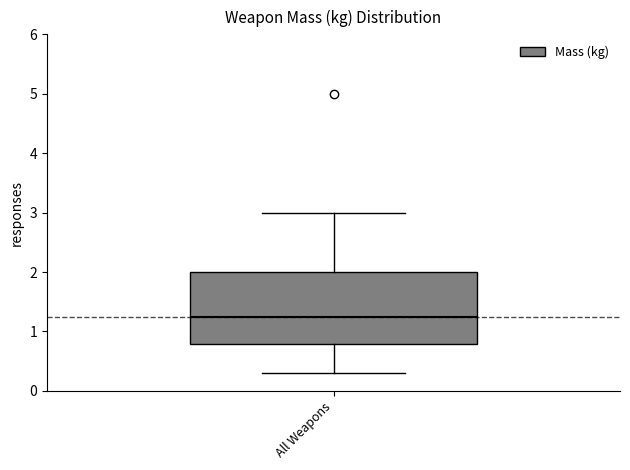

Transcribe this box plot: give where the median line is, the range the box spans, and where the two whiskers end, as read against the y-axis. The values are not printed on the chart, so give them approximately, as read against the axis.

median 1.3, box 0.8 to 2.0, whiskers 0.3 to 3.0